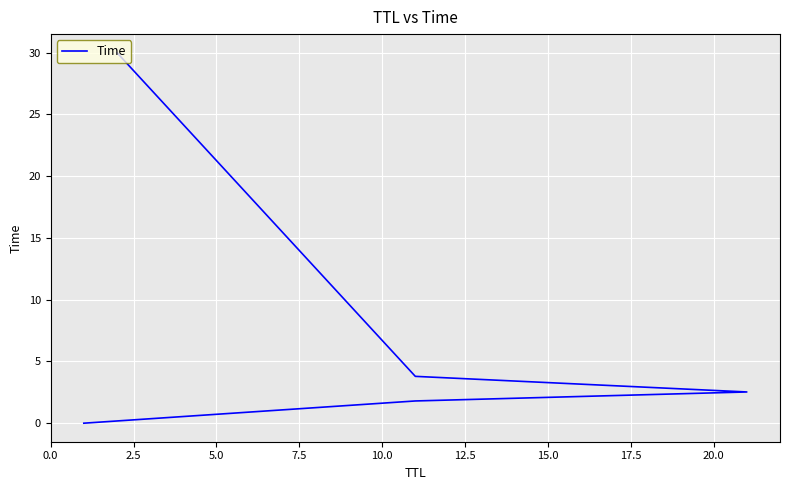

True or false: the data shows 0.5 at 2.5.

False